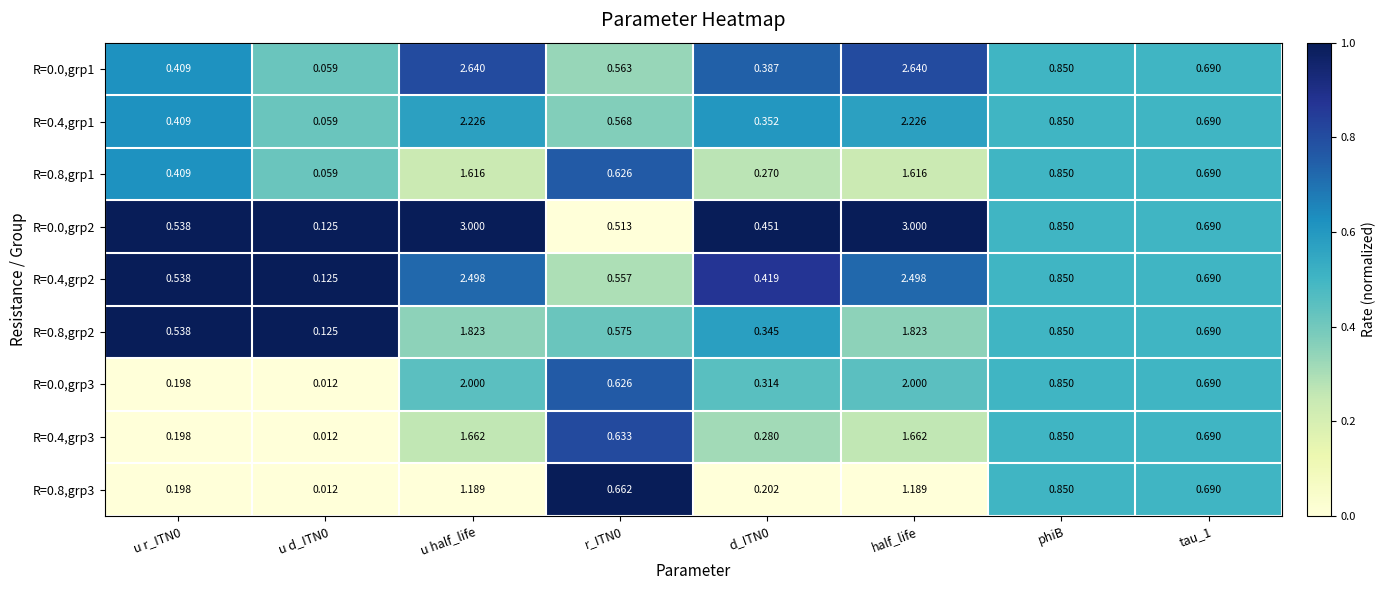

Count the number of data series in this chart.

9